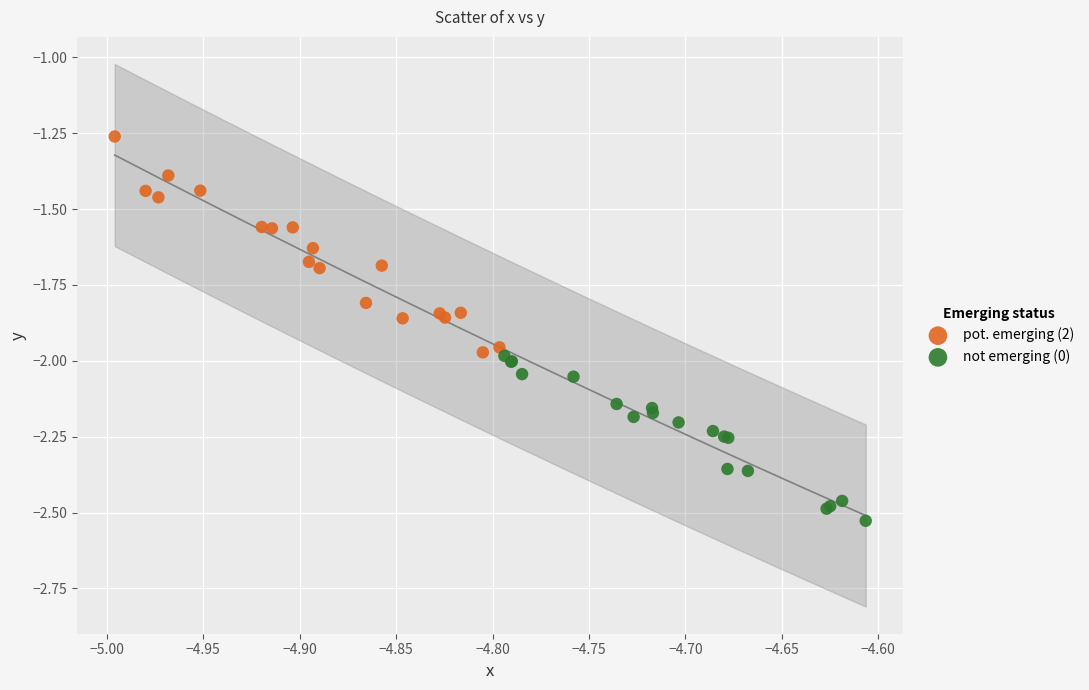

What are all the series names shown in the legend?

pot. emerging (2), not emerging (0)